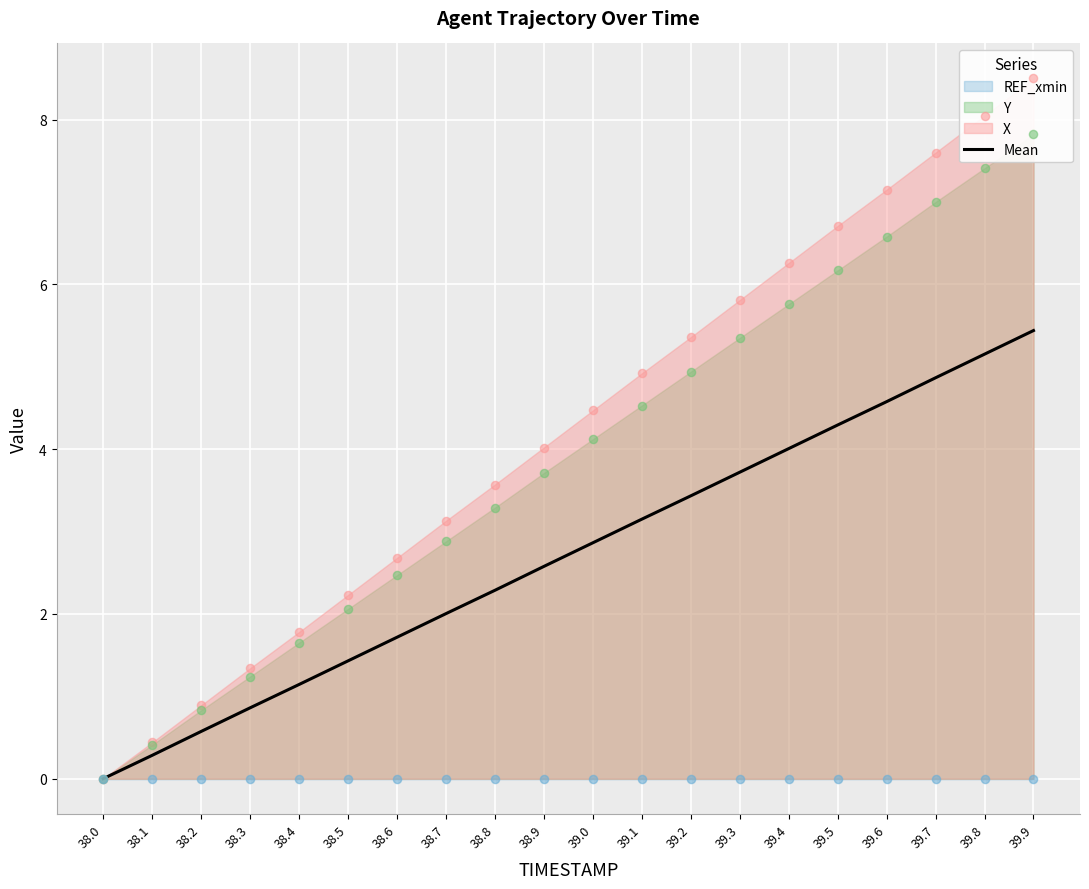

What is the change in value from 38.3 to 39.3?

+2.9